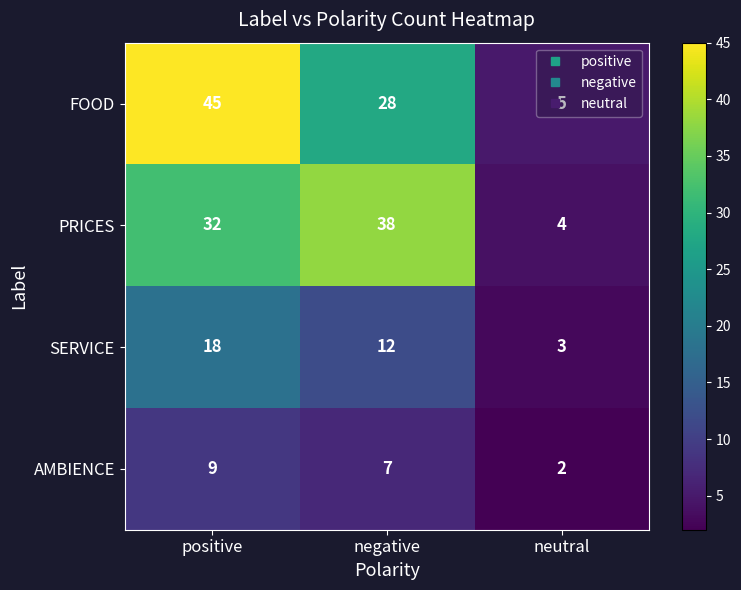

What is the average value of the PRICES series?

25